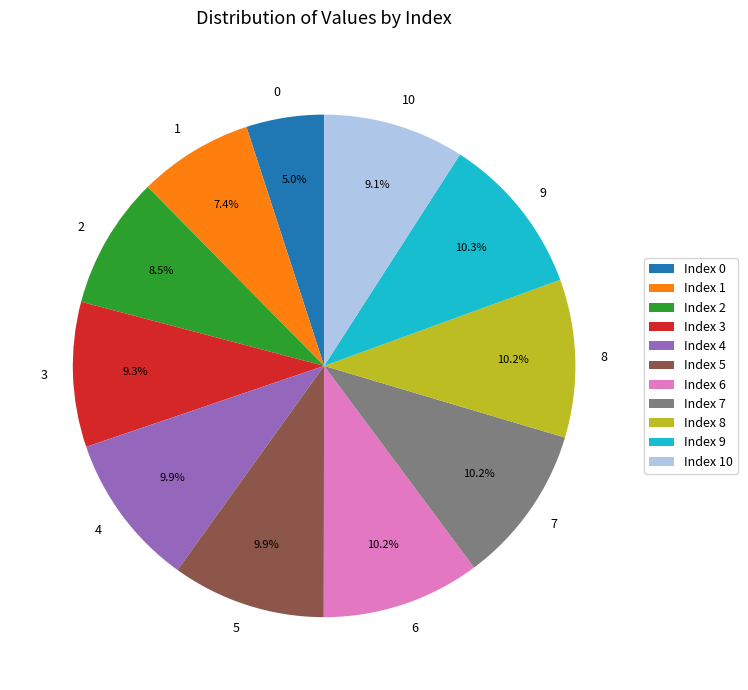

Does any single category account for the majority?

No